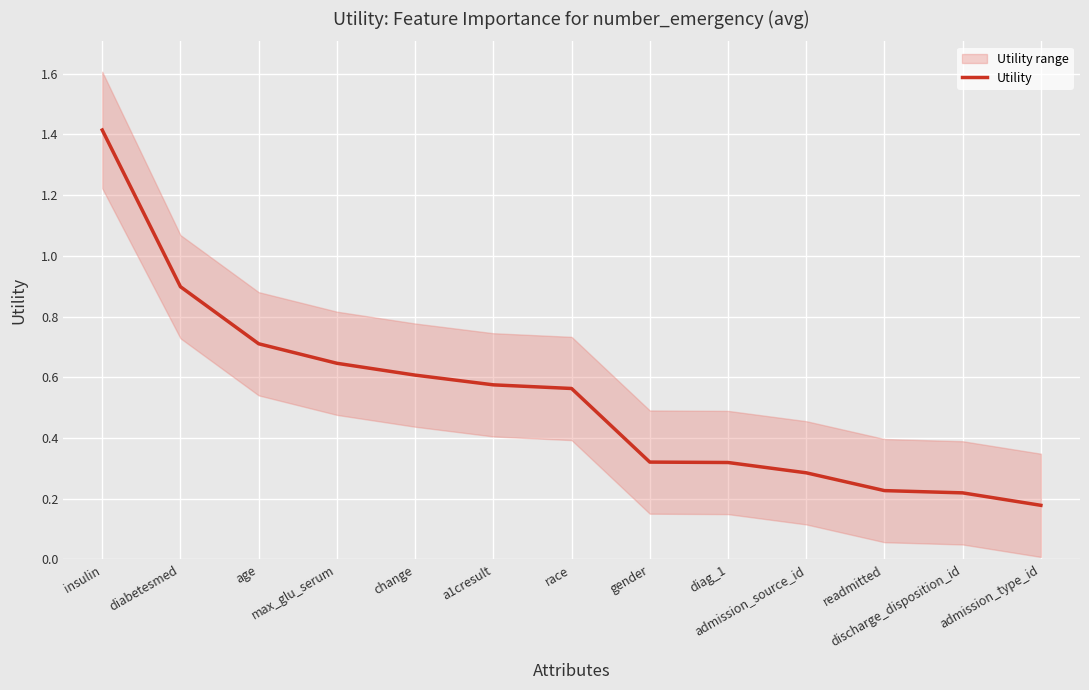

Reading left to right, what are all the values shown in this chart?

insulin=1.4	diabetesmed=0.9	age=0.7	max_glu_serum=0.6	change=0.6	a1cresult=0.6	race=0.6	gender=0.3	diag_1=0.3	admission_source_id=0.3	readmitted=0.2	discharge_disposition_id=0.2	admission_type_id=0.2